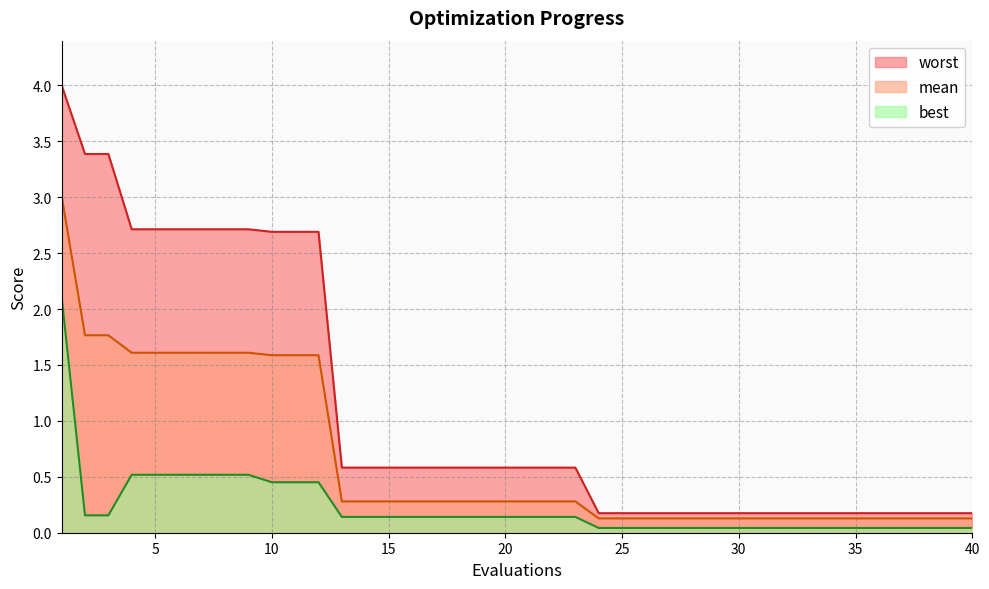

How many distinct data groups are displayed?

3